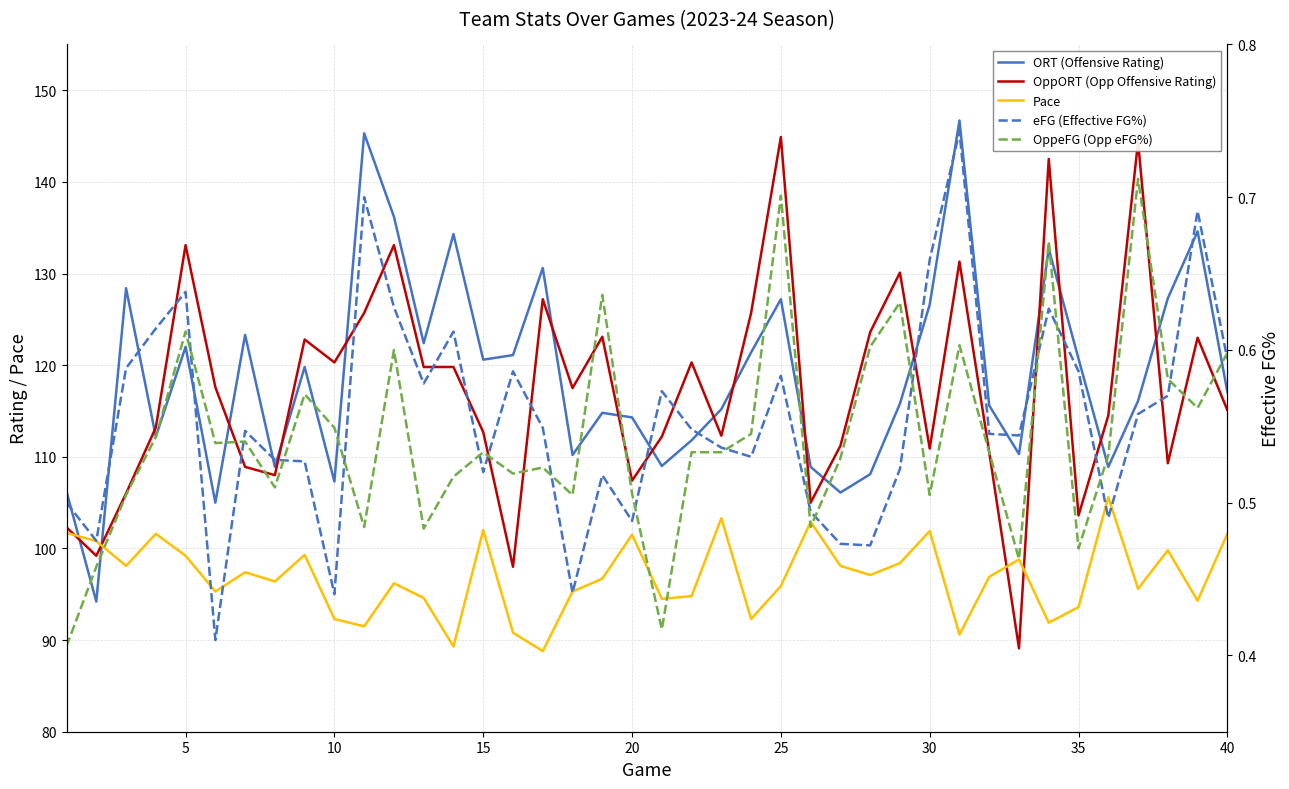

How many intersections are there between Pace and OppORT (Opp Offensive Rating)?

4